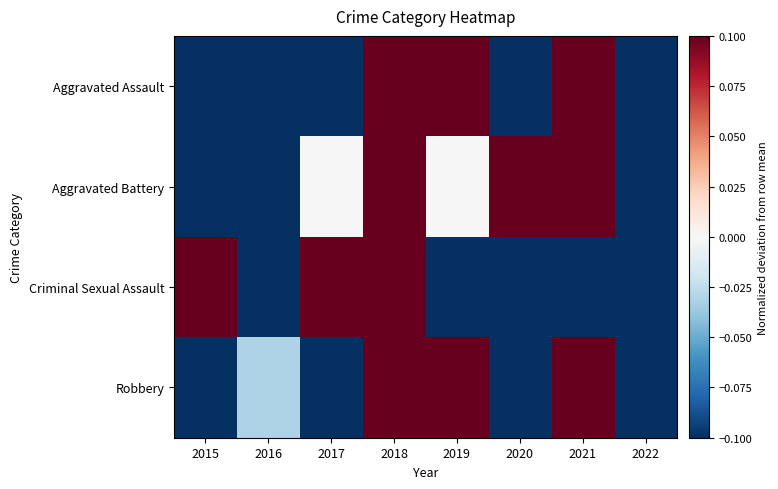

At which category is the sum across all series the highest?

2018